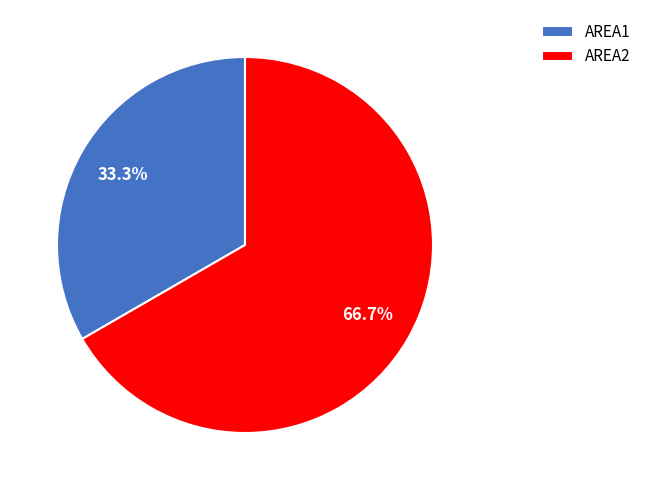

How many segments does this pie chart have?

2